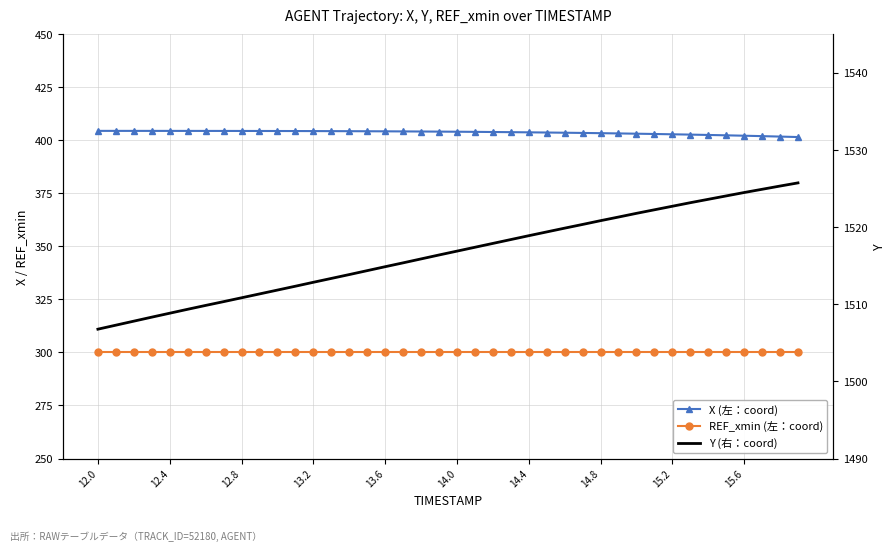

At which label does REF_xmin (左：coord) reach its peak?

12.0